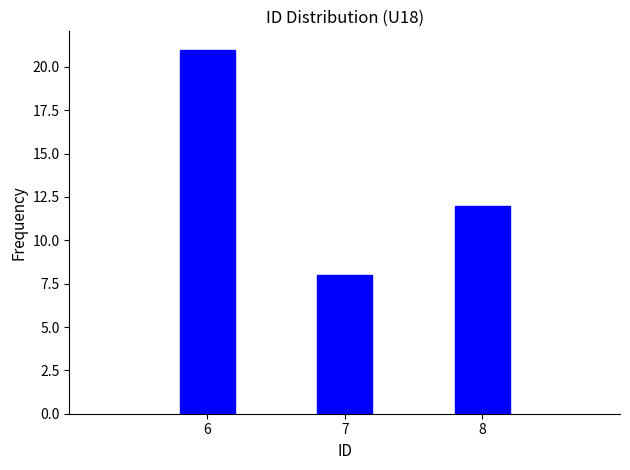

Reading right to left, list all the values displayed in this chart.

8=12	7=8	6=21